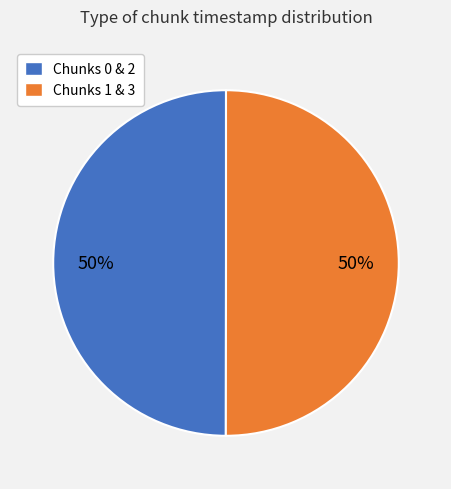

To the nearest percent, what portion does Chunks 0 & 2 represent?

50%